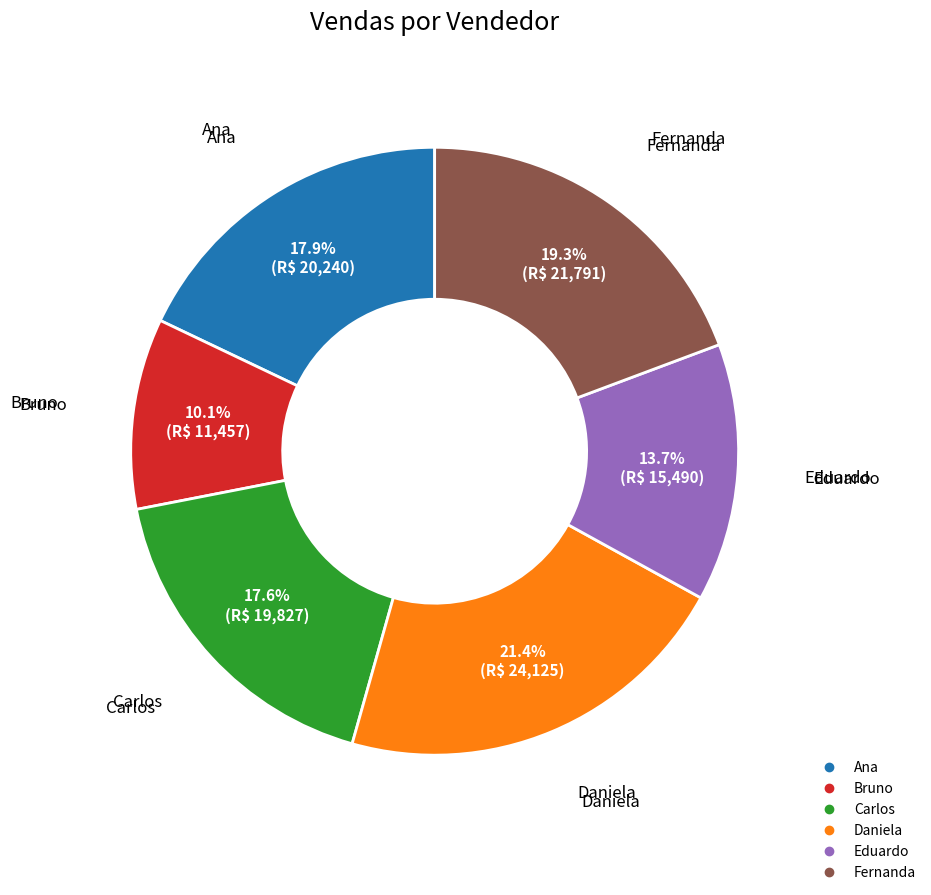

What percentage is the Eduardo slice, to the nearest percent?

14%